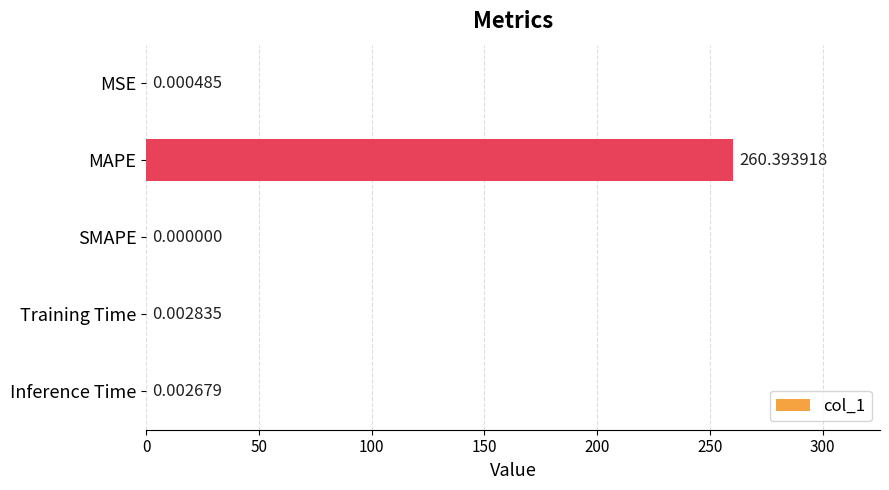

At which label is the value closest to 130?

Training Time